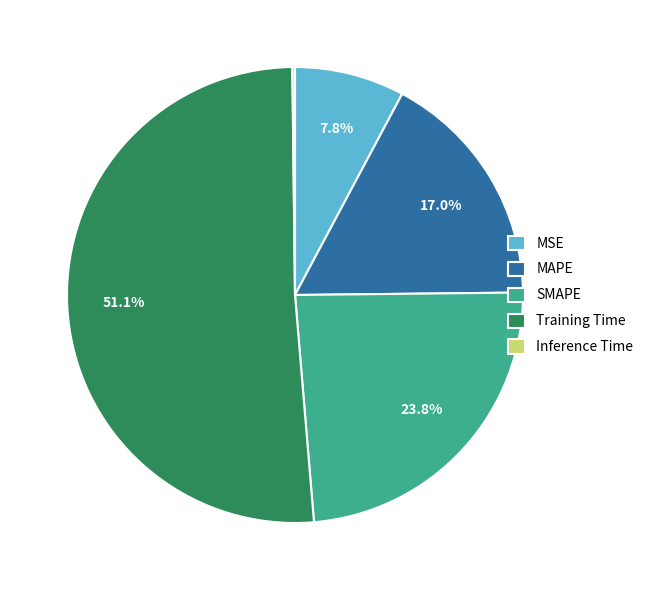

To the nearest percent, what is the average slice percentage?

20%